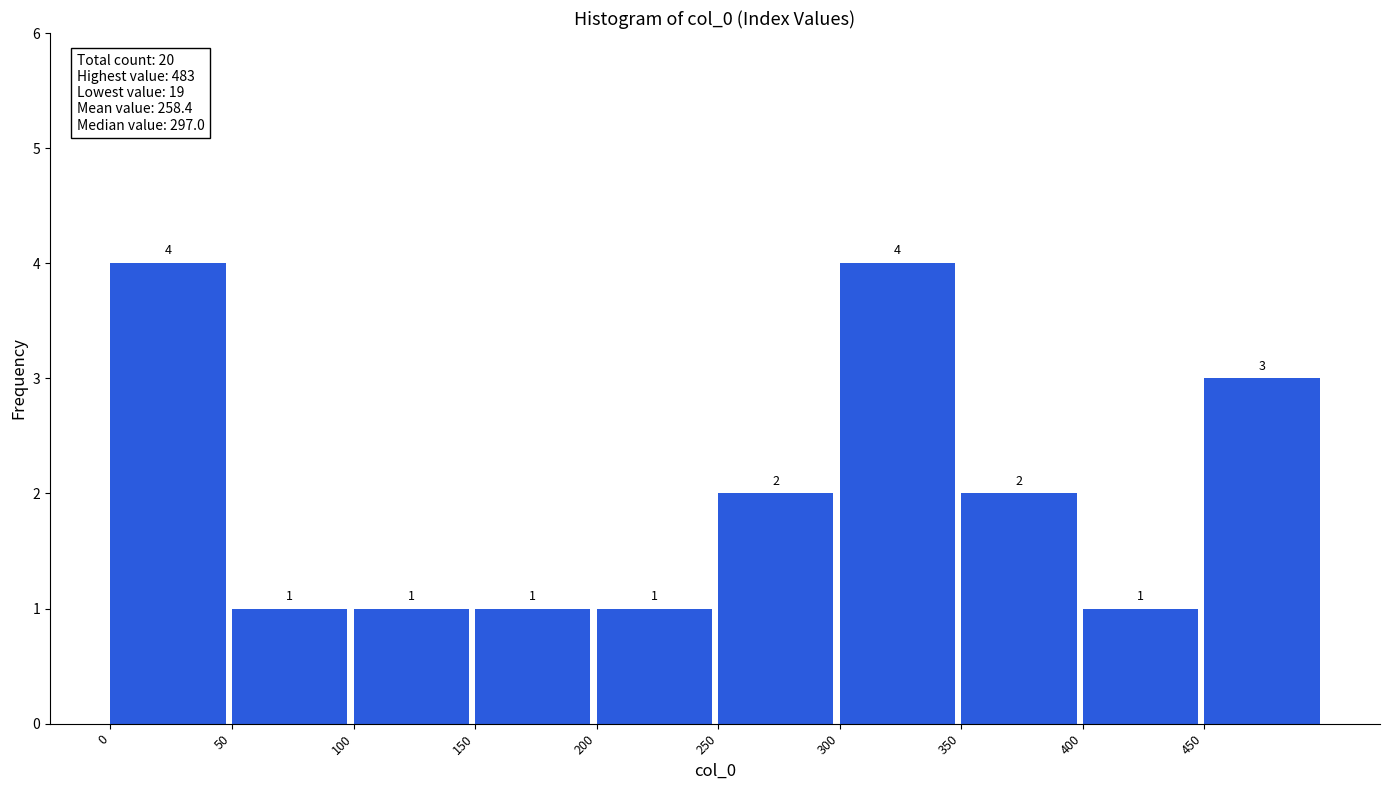

How tall is the bar that spans 150 to 200 on the x-axis?

1